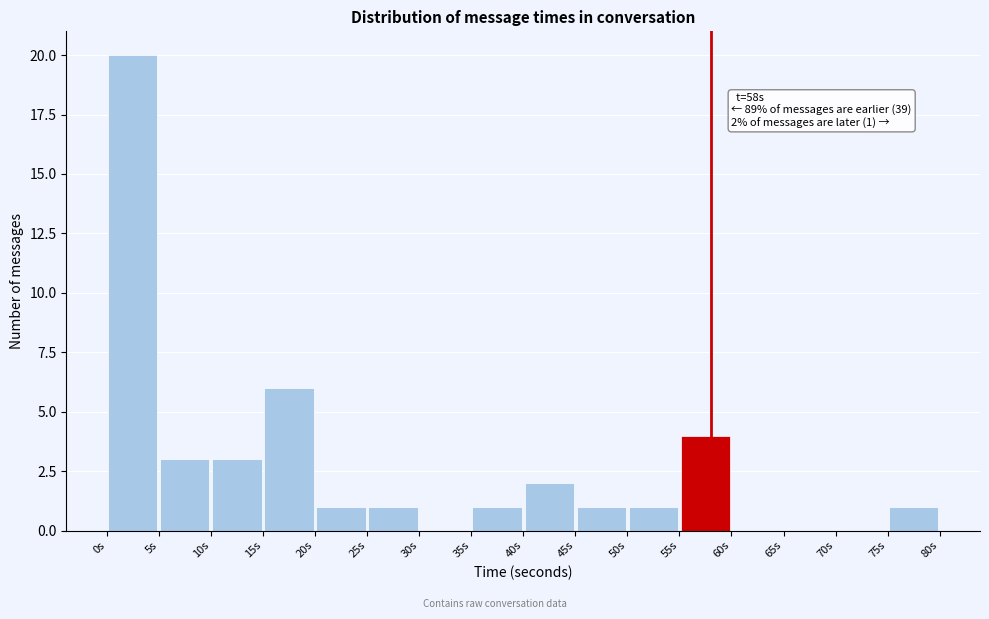

Which range on the x-axis has the tallest bar?

0 to 5